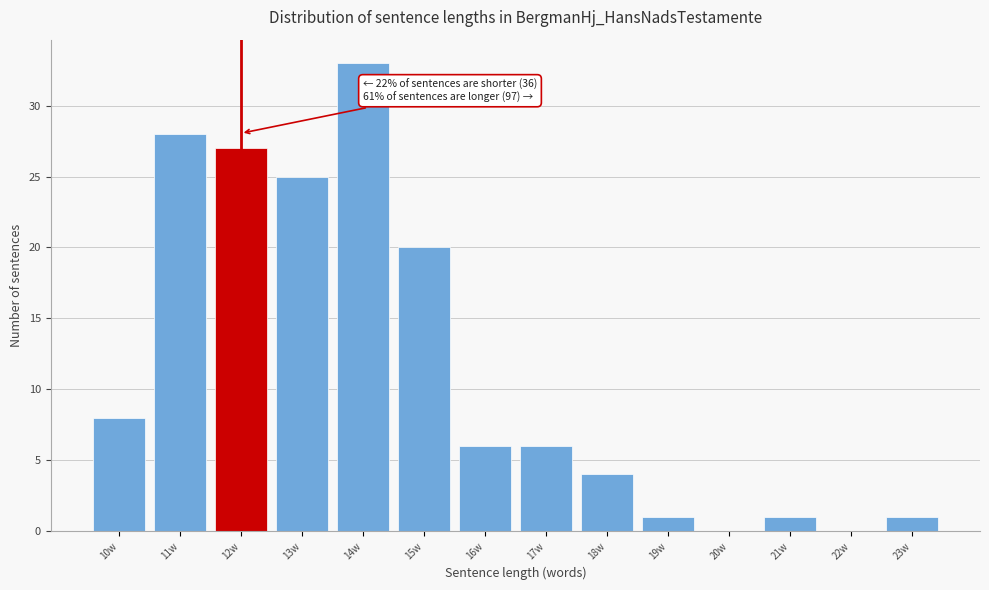

Over which range of the x-axis is the bar tallest?

13.5 to 14.5